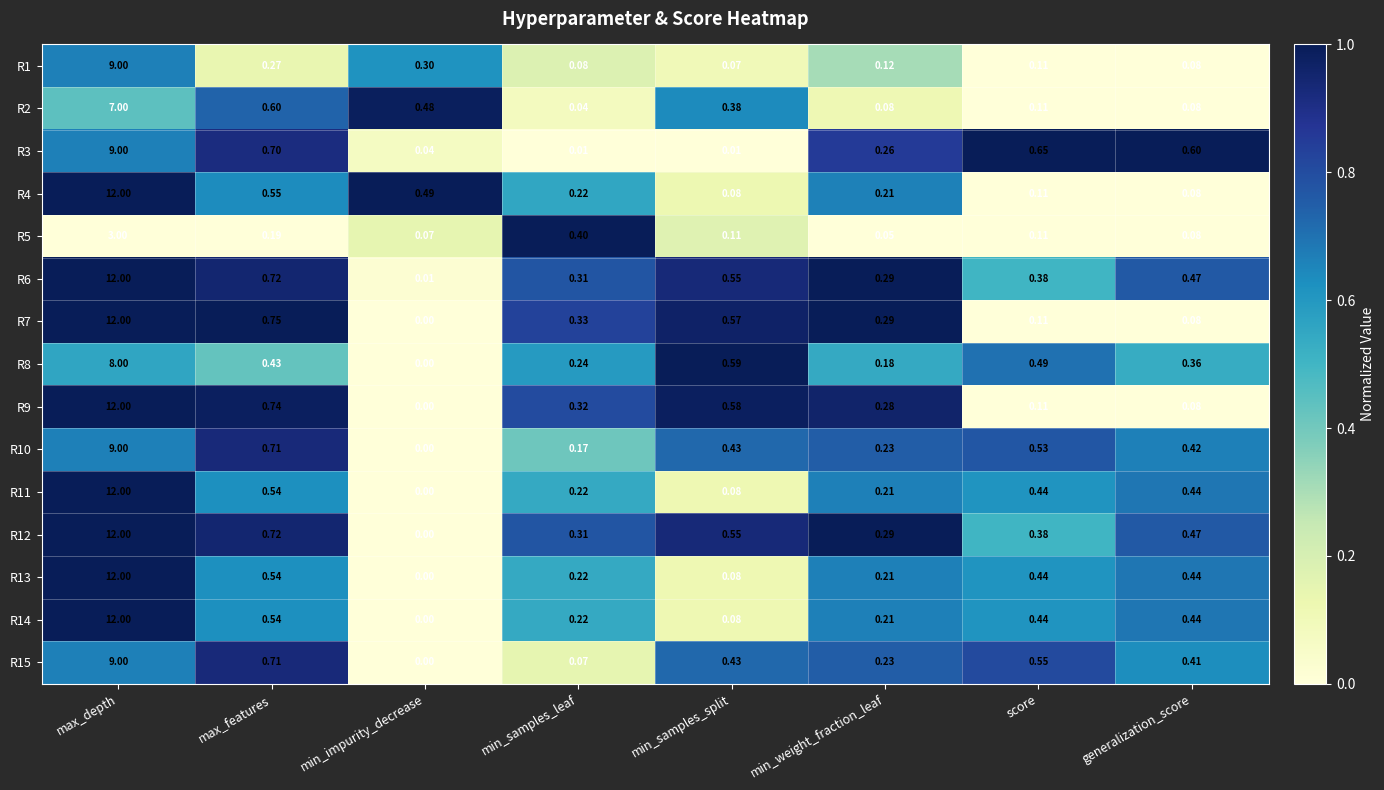

At which category is the sum across all series the highest?

max_depth